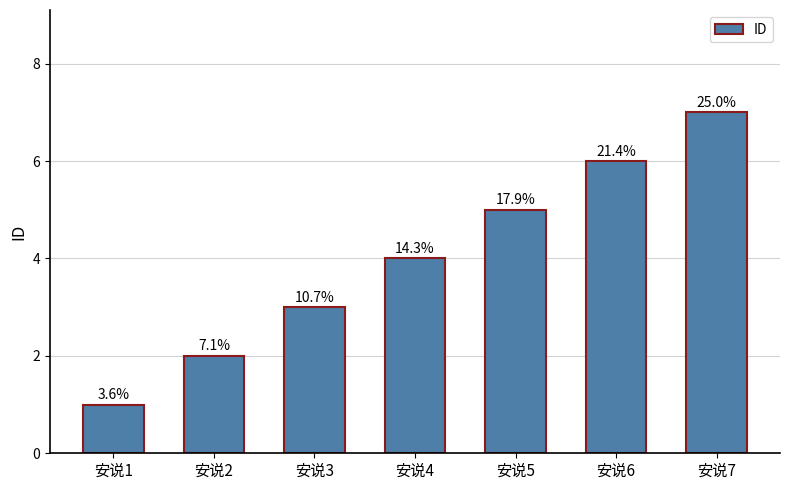

Rank the categories by value from lowest to highest.

安说1, 安说2, 安说3, 安说4, 安说5, 安说6, 安说7